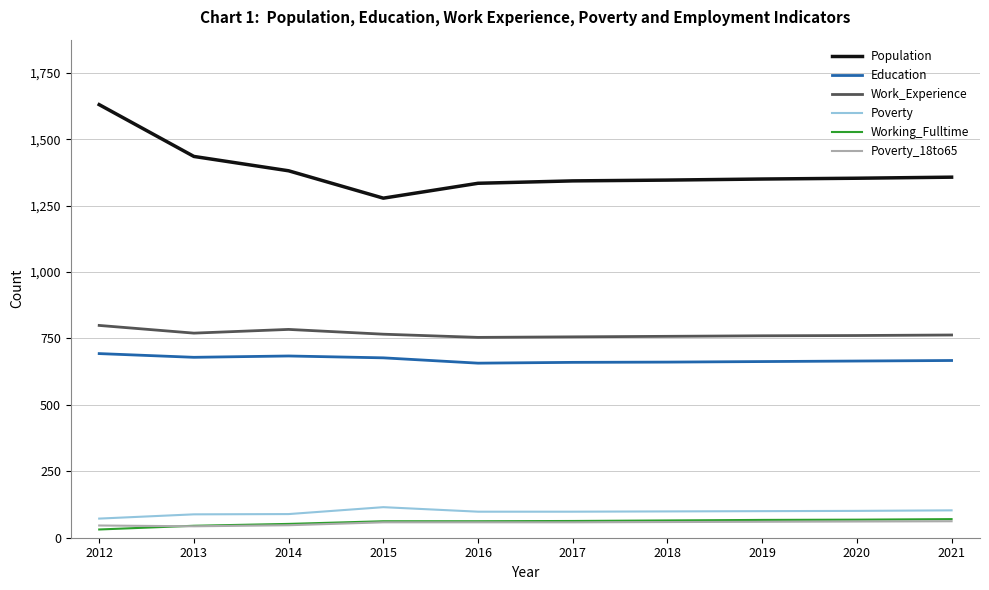

Which series has the widest spread of values?

Population